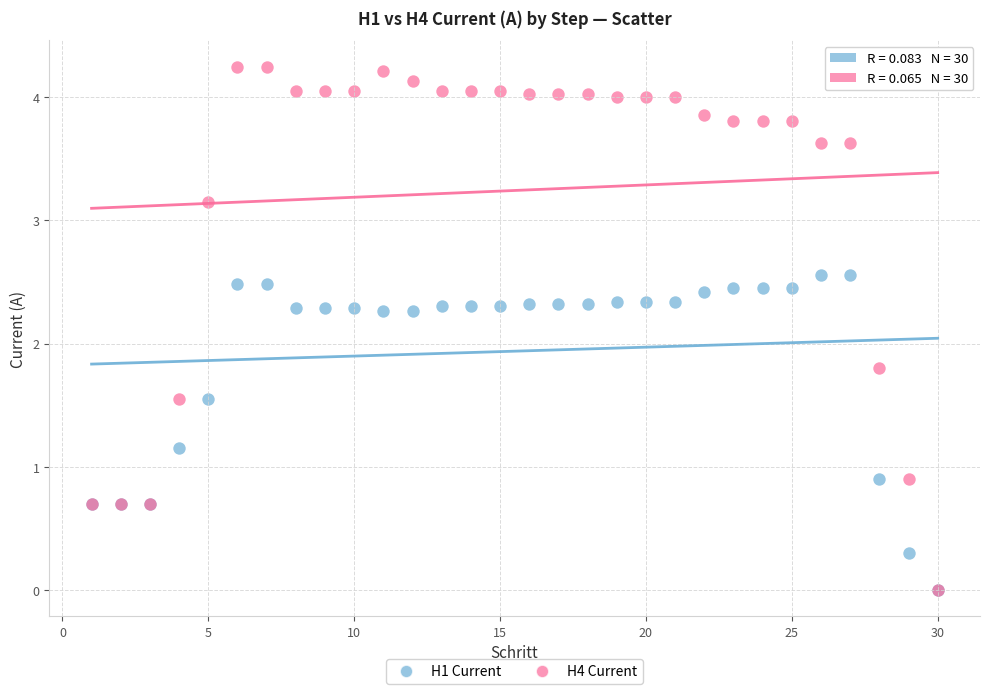

Across all series, what Y value is closest to 2?

1.8